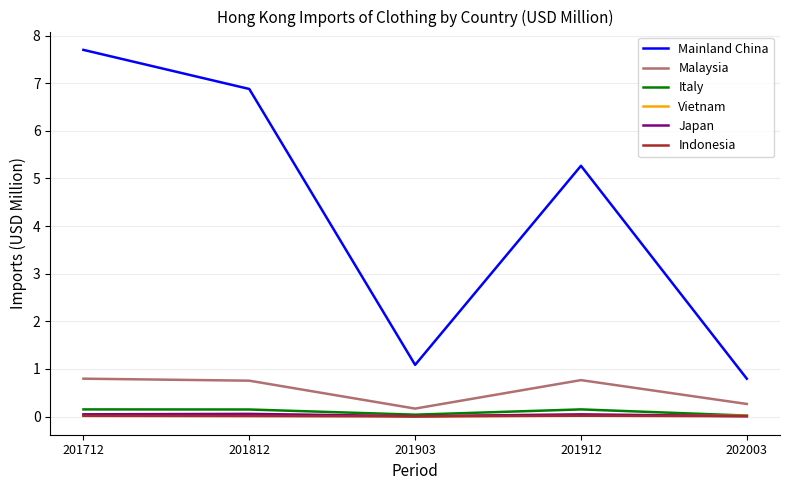

True or false: Italy and Mainland China intersect in this chart.

False